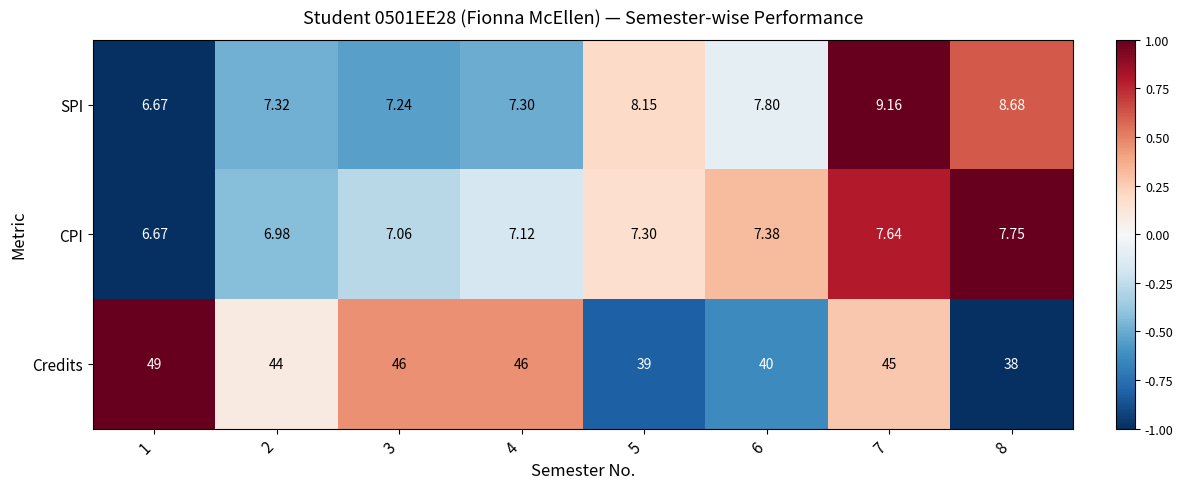

Which series has the largest range (max minus min)?

Credits